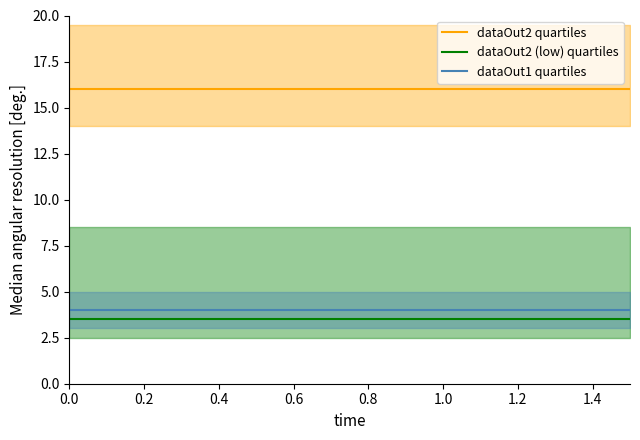

True or false: dataOut2 quartiles has more than 2 interior local peaks.

False